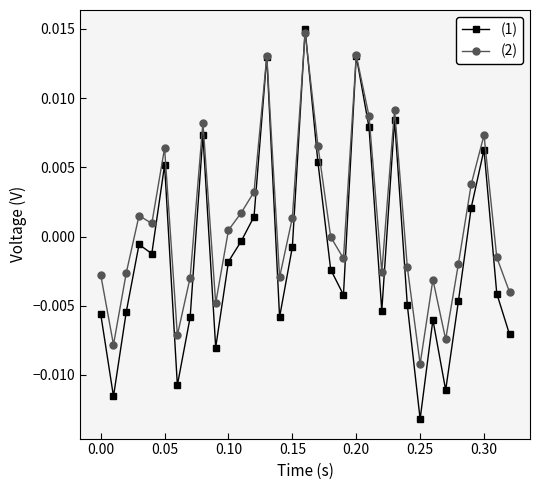

Which series has the widest spread of values?

(1)